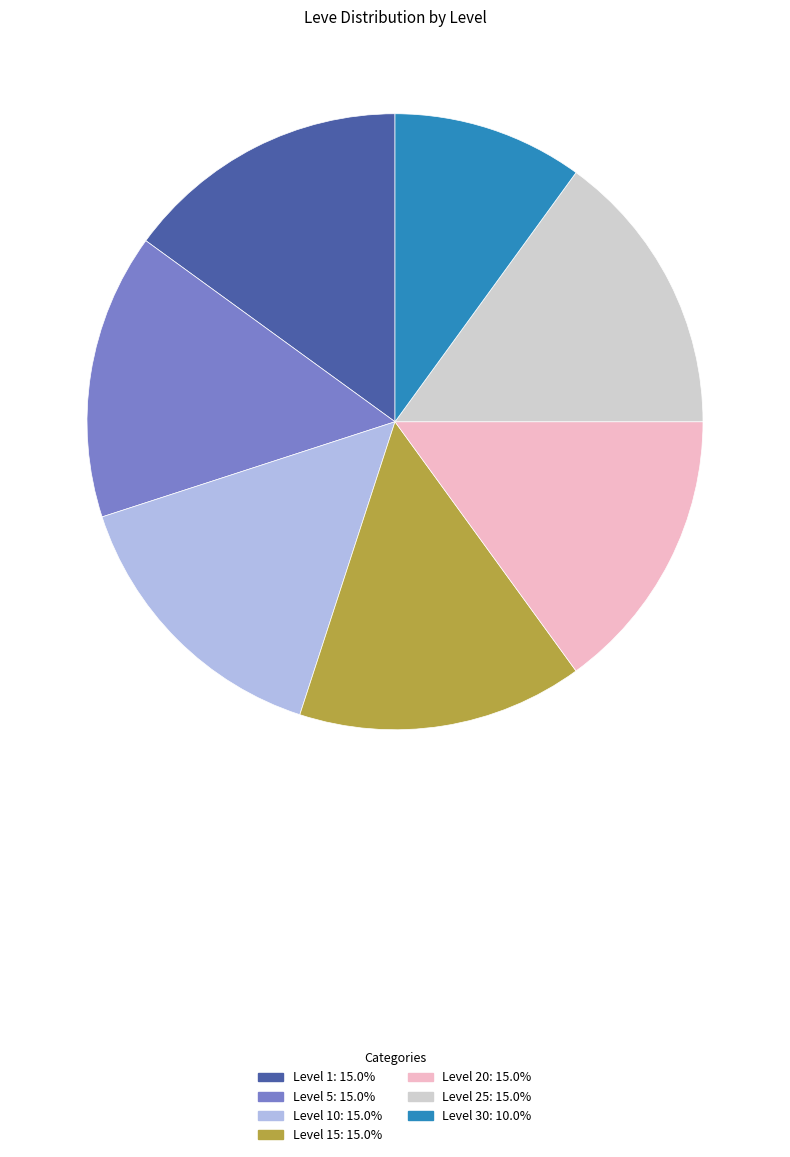

Is there a majority slice in this chart?

No